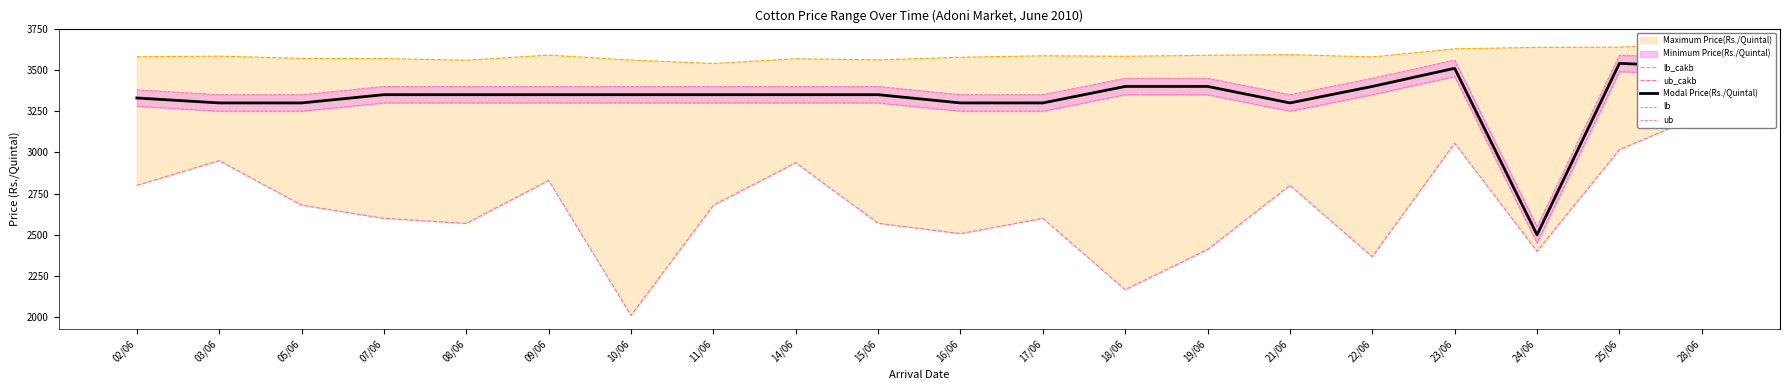

At which category does lb_cakb reach its first local valley?

08/06